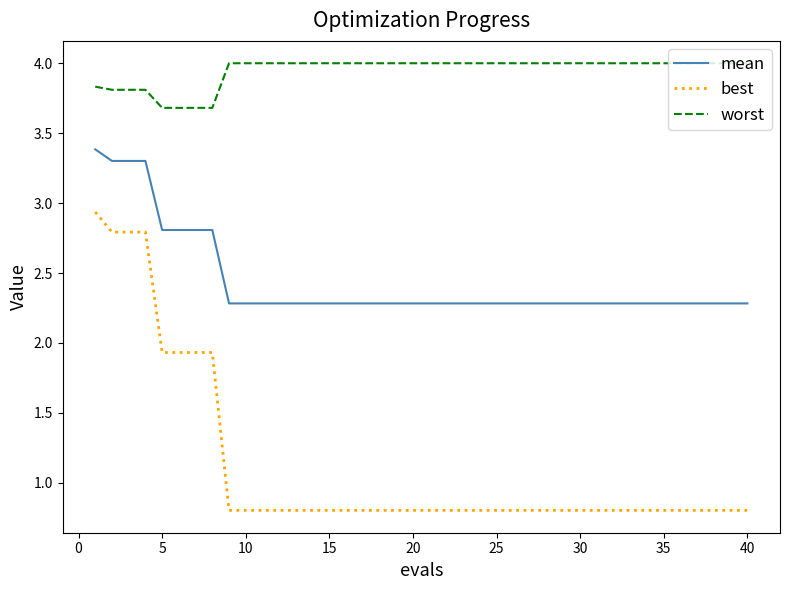

True or false: best and mean cross at least once.

False